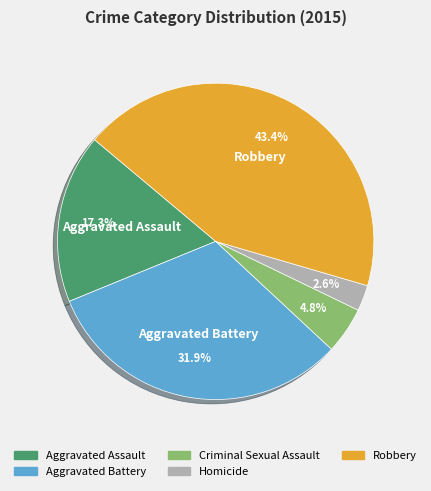

Does Homicide account for over 50% of the chart?

No